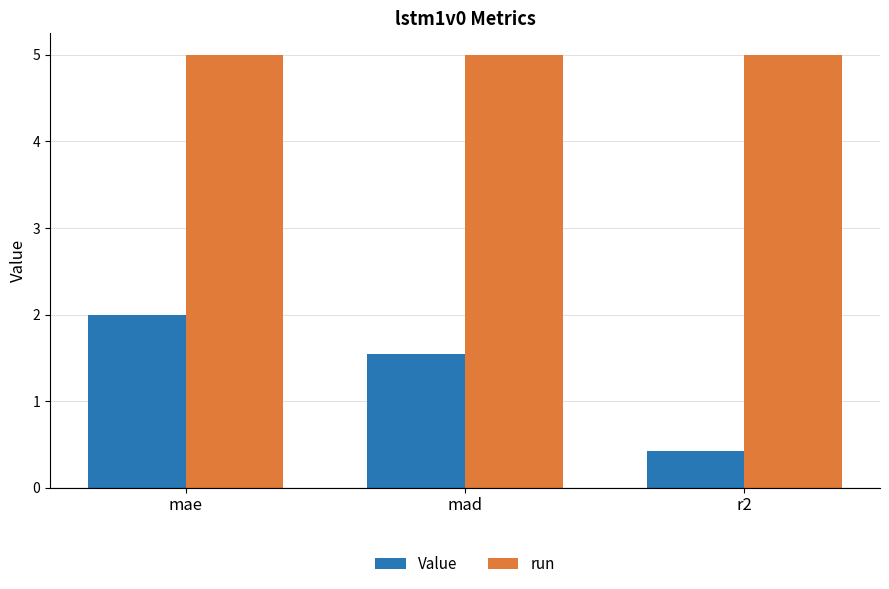

Which series changed the most between mad and r2?

Value